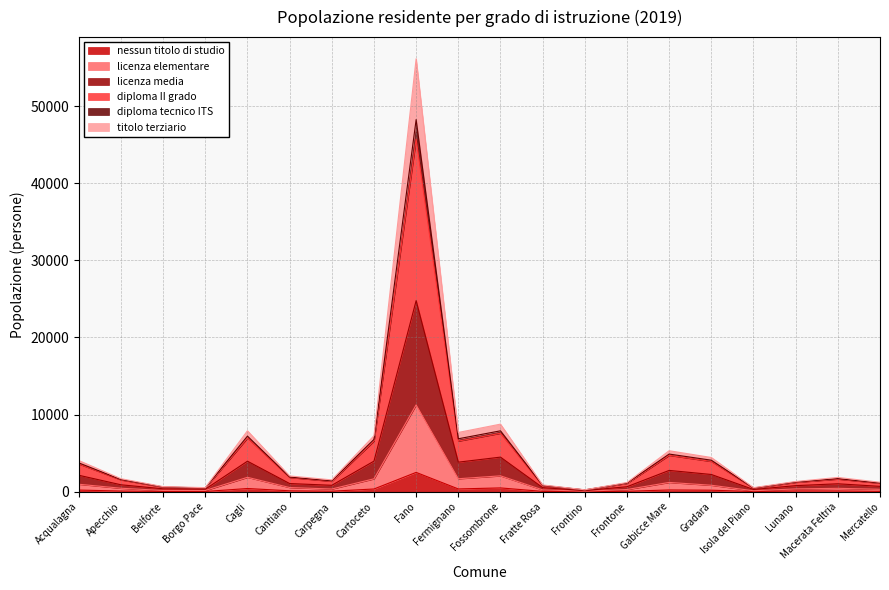

At which category is the sum across all series the highest?

Fano